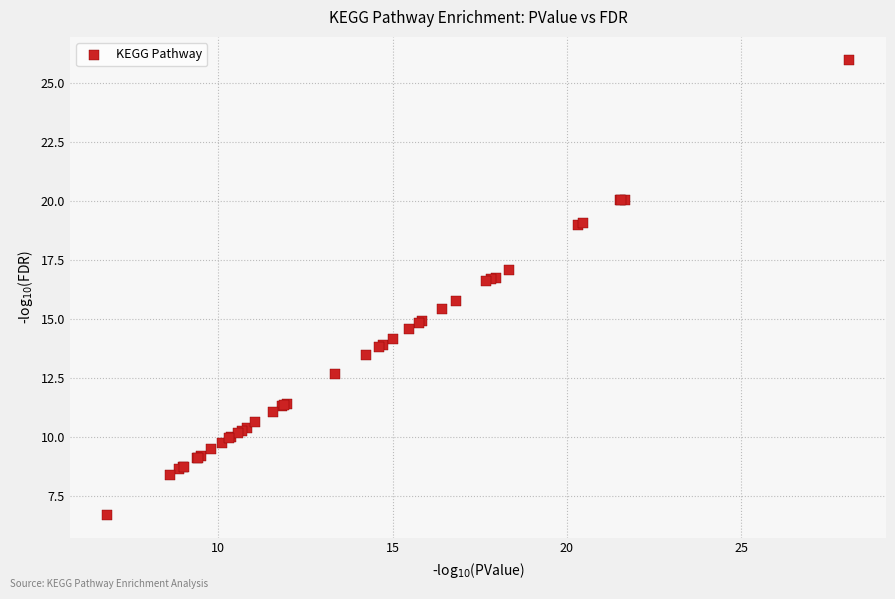

What Y value in the scatter plot is closest to 16?

15.8